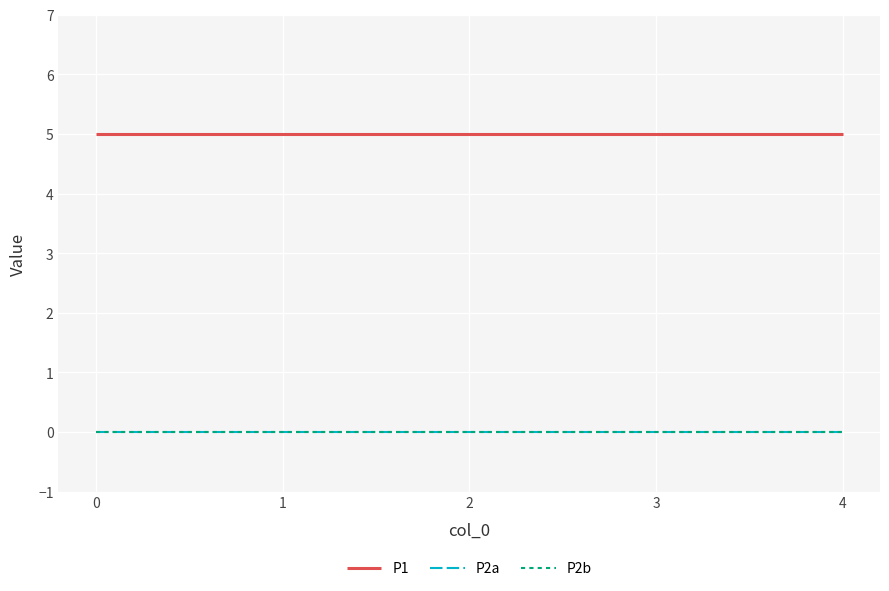

Reading left to right, what are all the values shown in this chart?

P1: 5	5	5	5	5
P2a: 0	0	0	0	0
P2b: 0	0	0	0	0